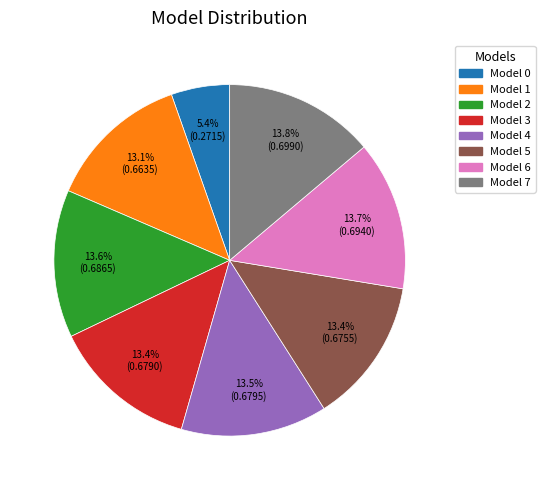

How much of the chart is everything except Model 5?

86.6%